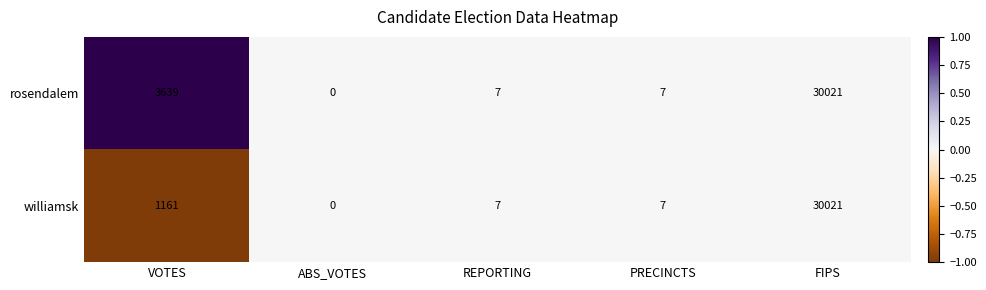

At which label does rosendalem first exceed 7?

VOTES